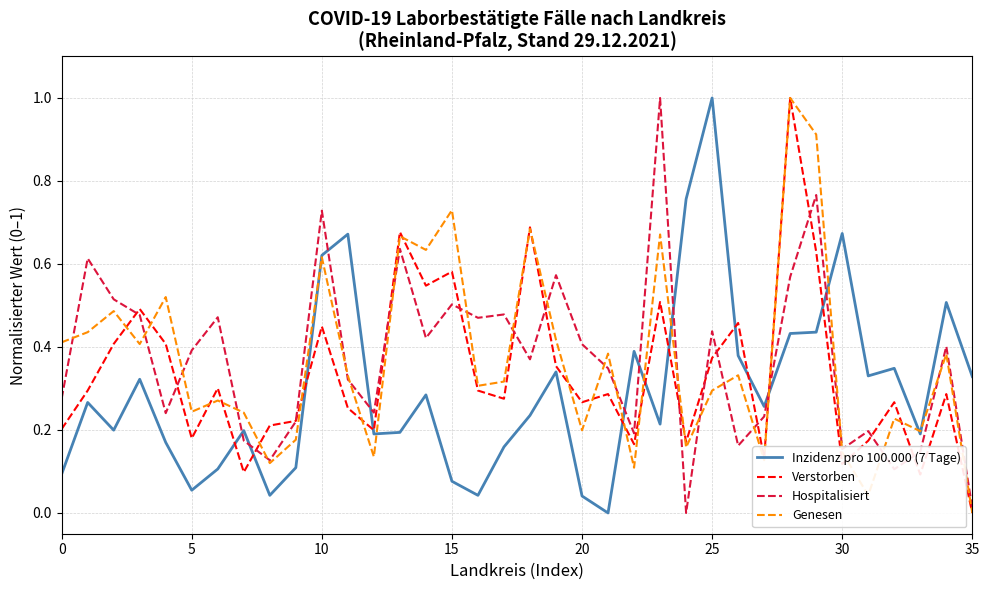

What is the maximum value shown in the chart?

1.0